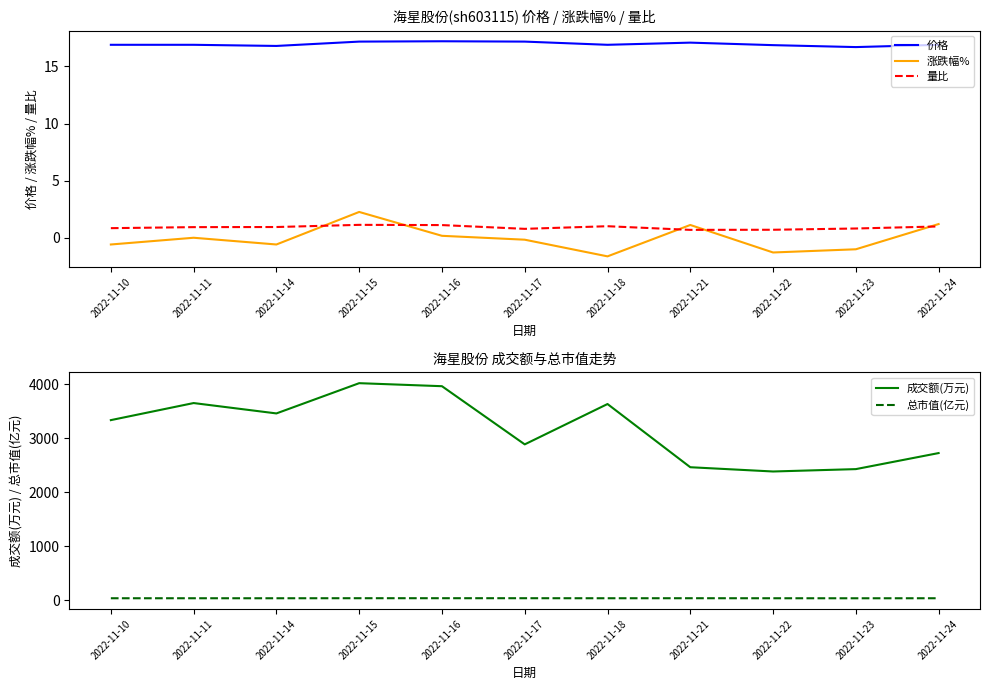

What is the value of the 价格 point at the 11th from the left?

16.9